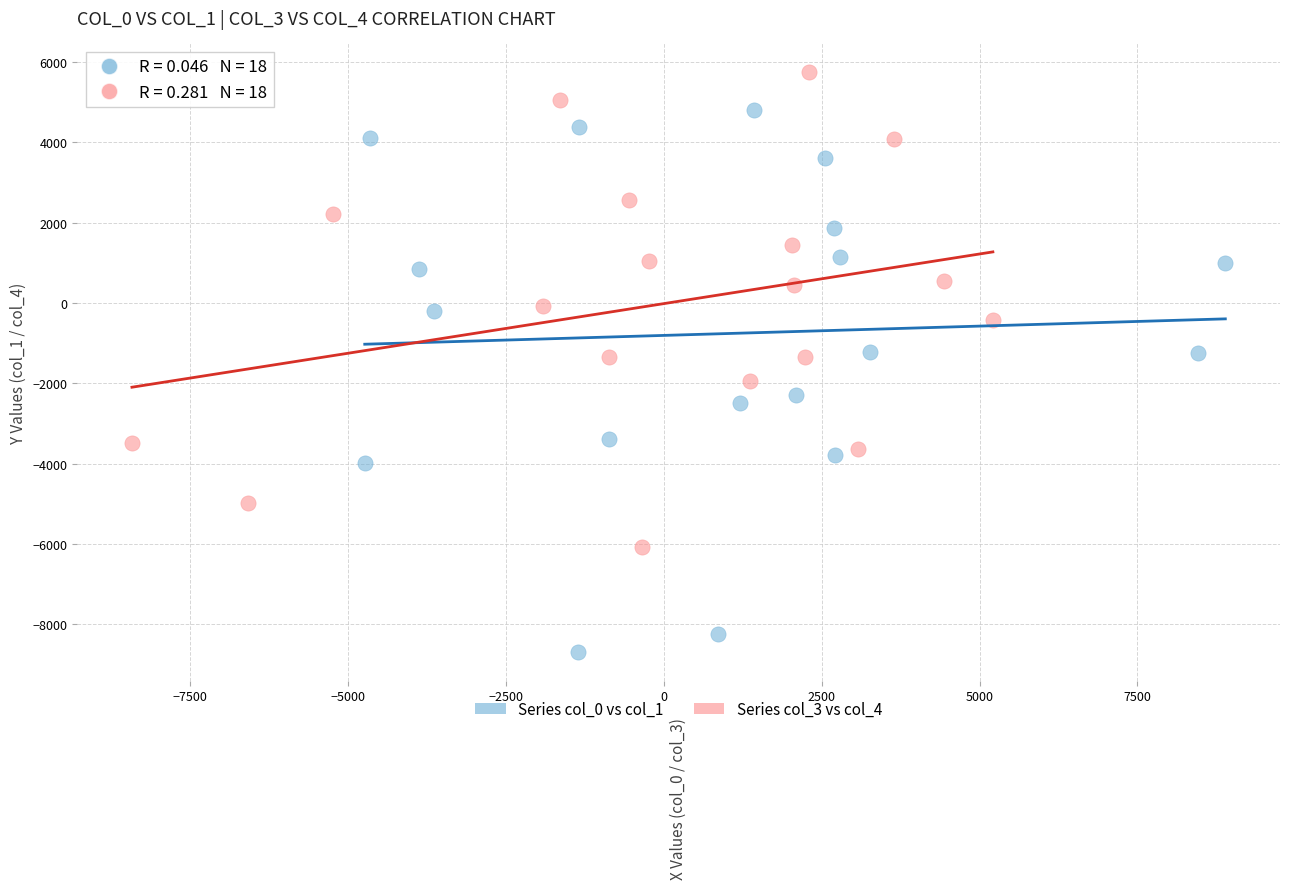

Which series reaches the minimum Y coordinate?

Series col_0 vs col_1